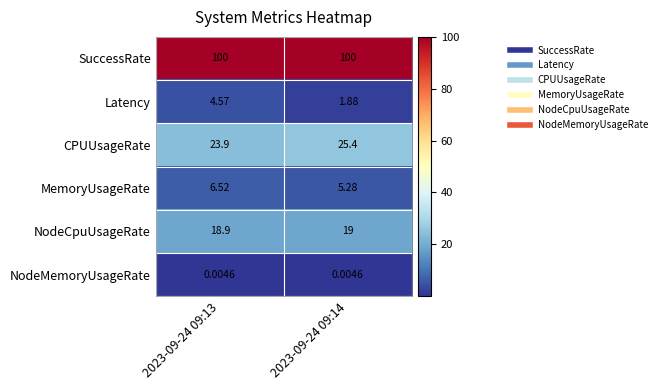

At how many categories does at least one series exceed 23?

2